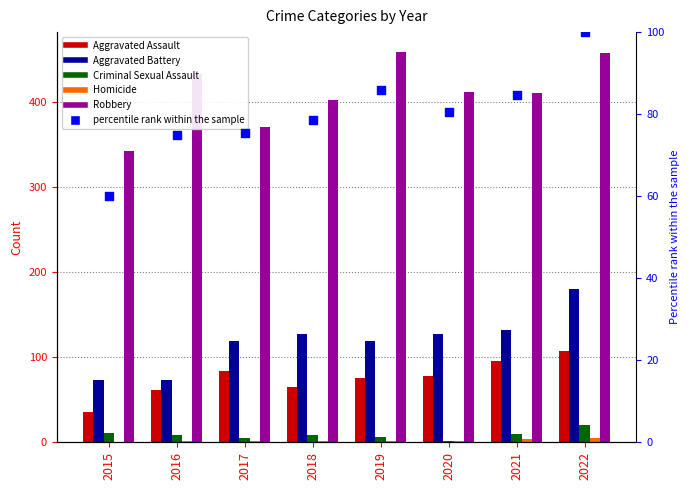

Which series reaches the minimum Y coordinate?

Homicide